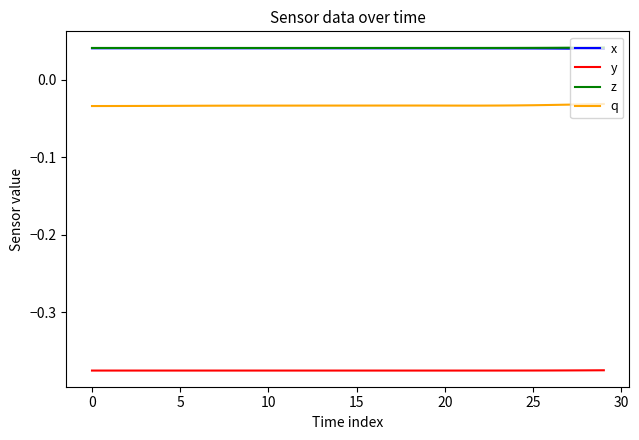

True or false: y and x cross at least once.

False